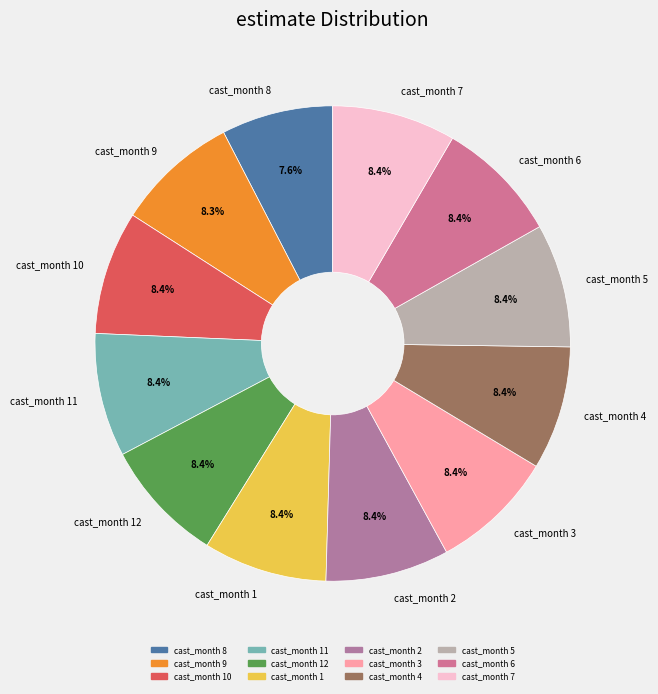

Count the number of slices in the pie.

12